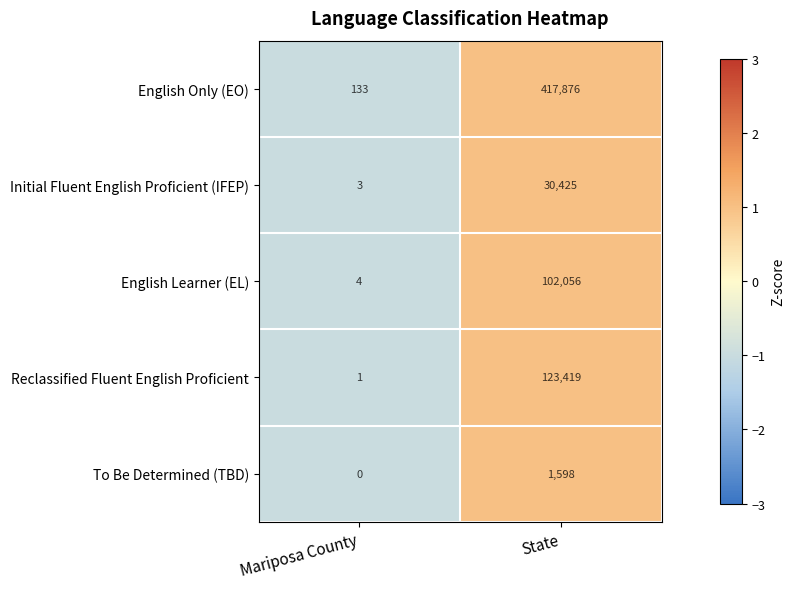

How many series are shown in this chart?

5